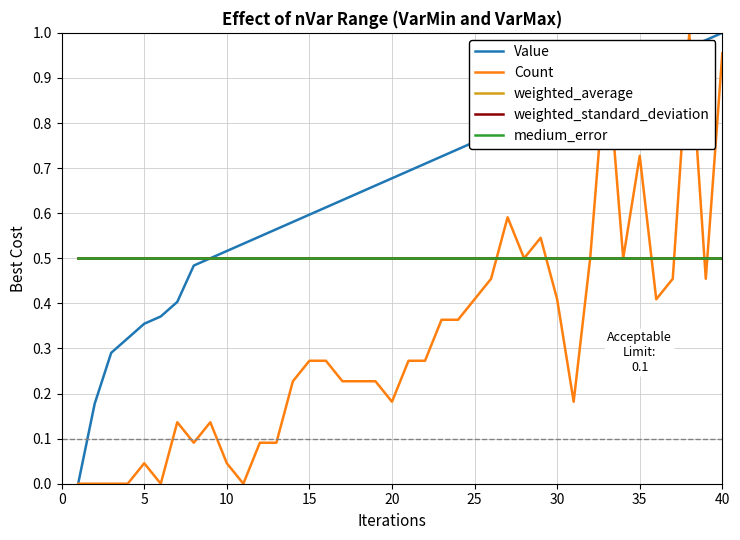

What is the maximum value shown in the chart?

1.0